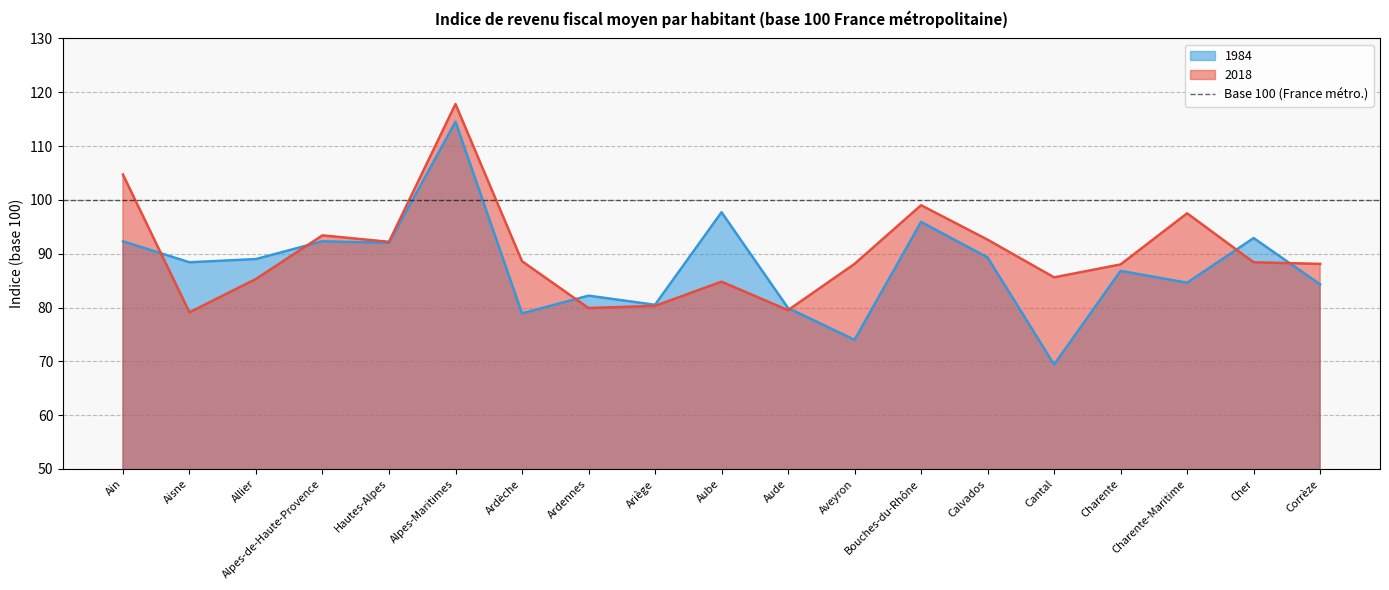

Which category has the highest value in the 1984 series?

Alpes-Maritimes